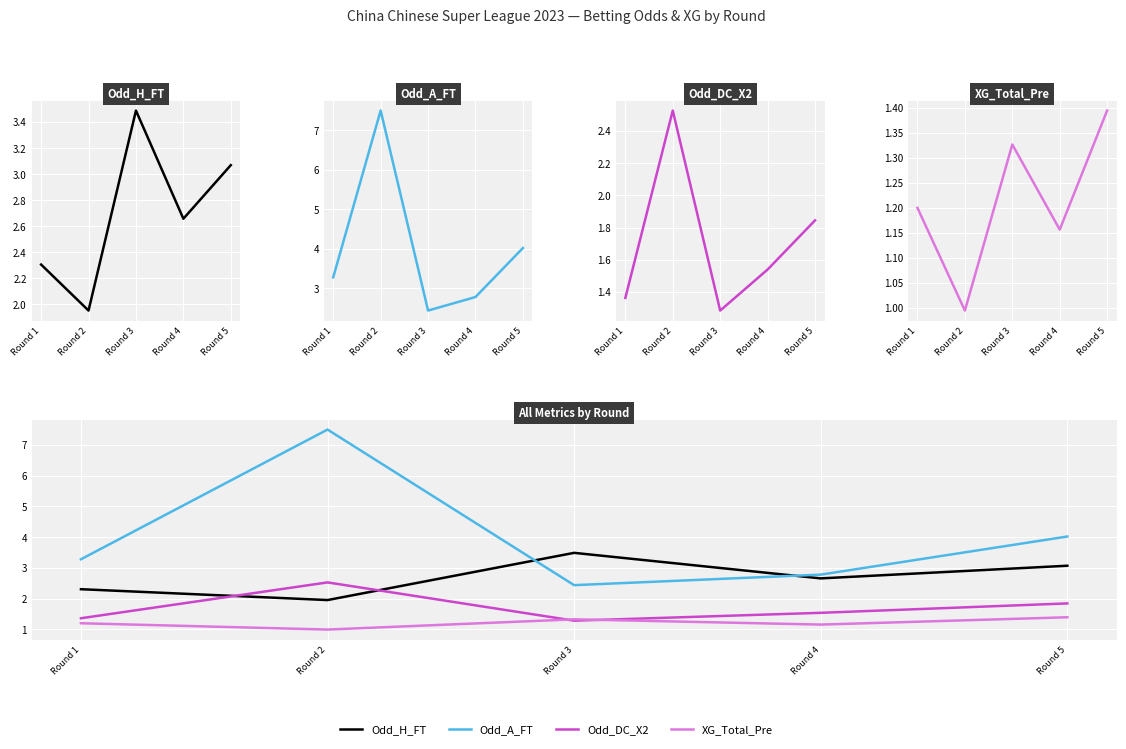

What is the value of the XG_Total_Pre point at the 2nd from the left?

1.0